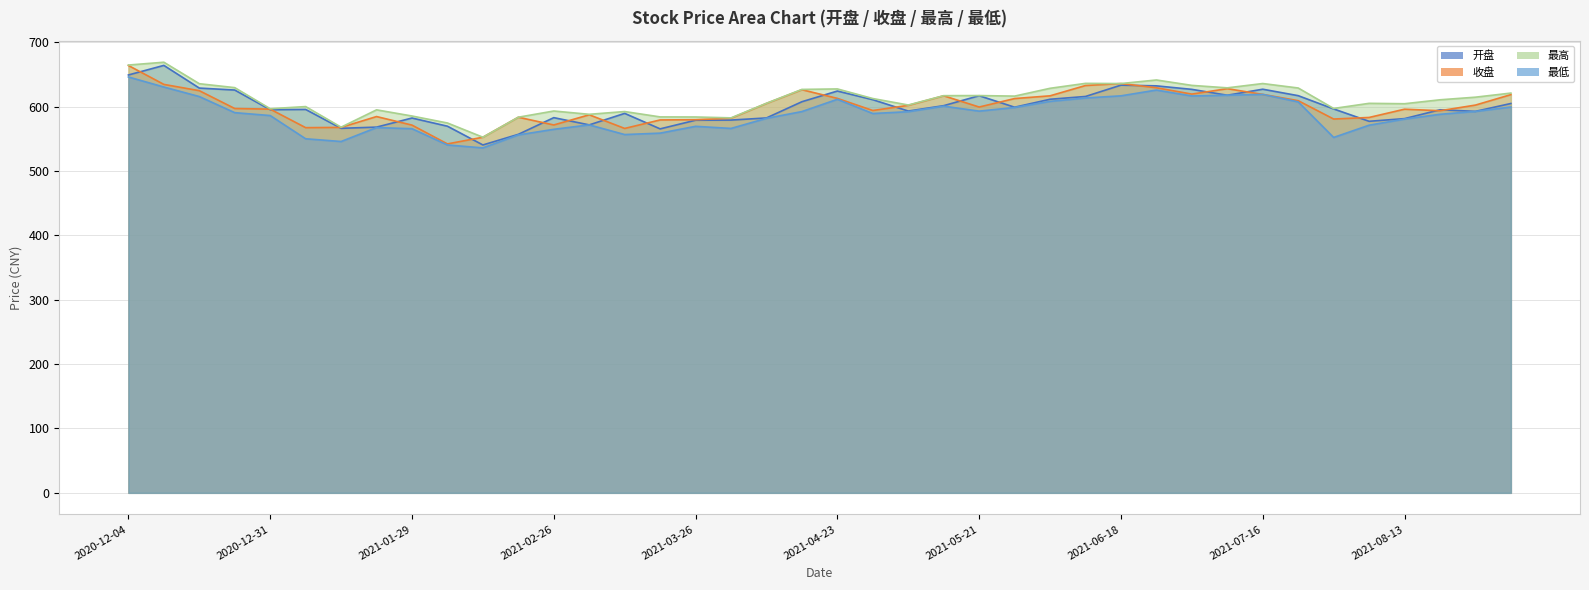

Is it true that 最低 equals 320.0 at 2021-04-16?

False